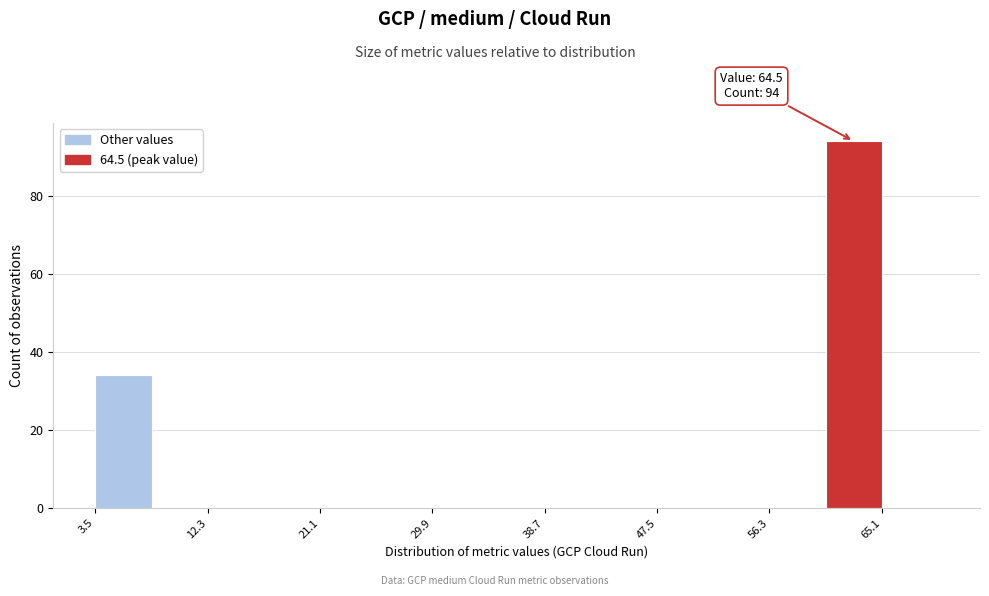

Which range on the x-axis has the tallest bar?

60.7 to 65.1